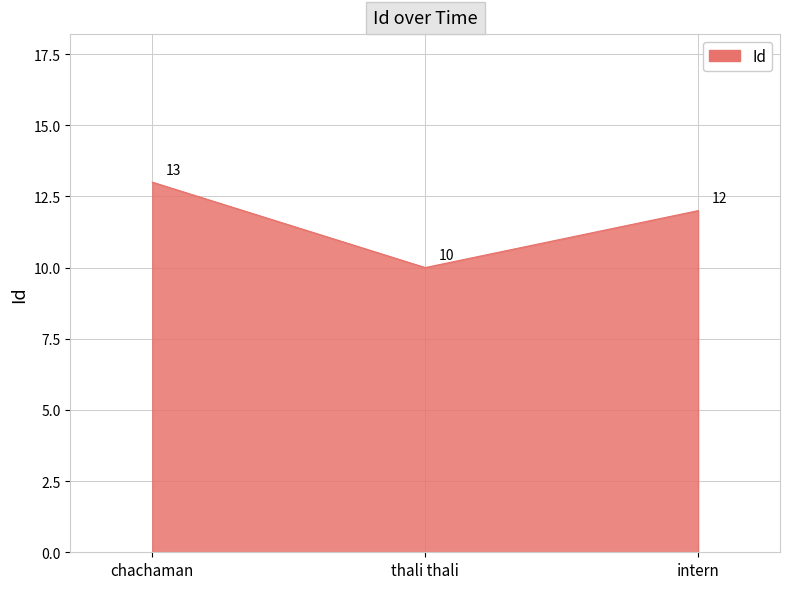

How many distinct data groups are displayed?

1